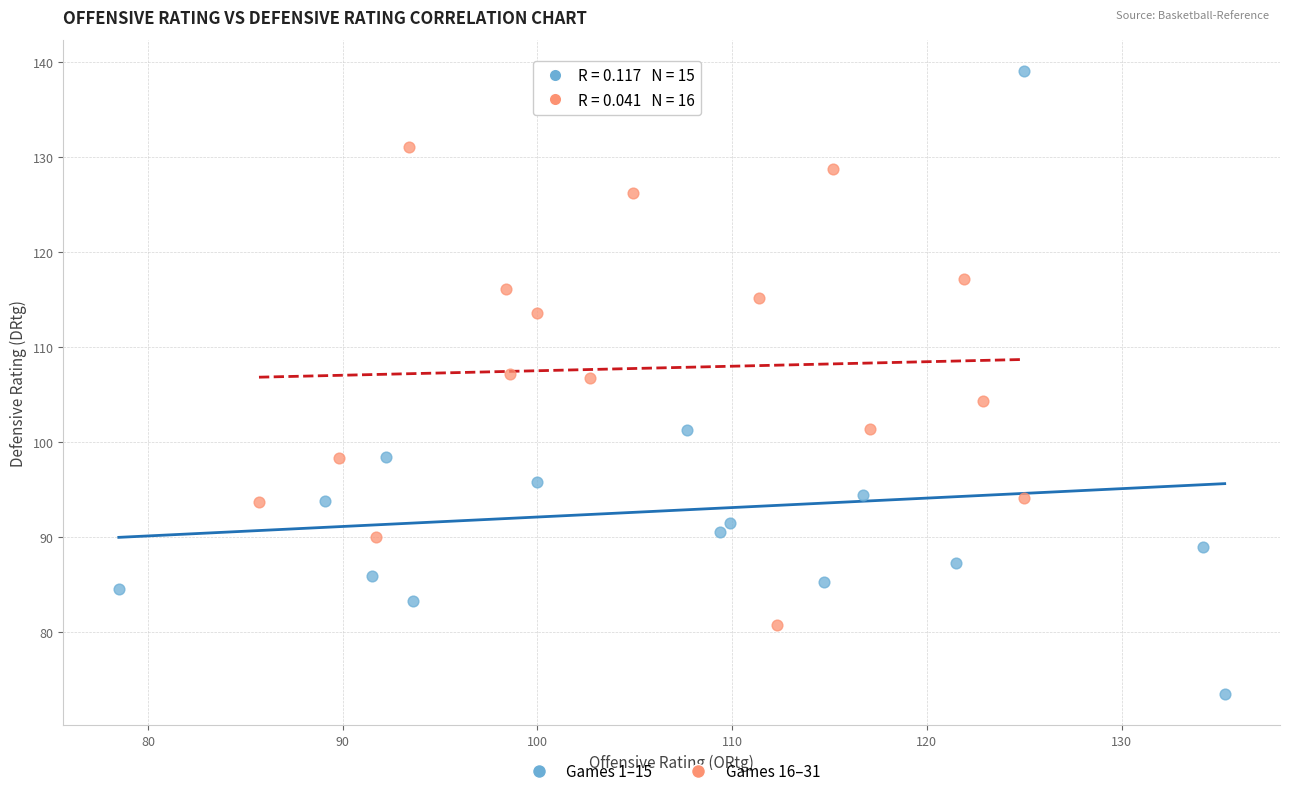

What are all the series names shown in the legend?

Games 1–15, Games 16–31